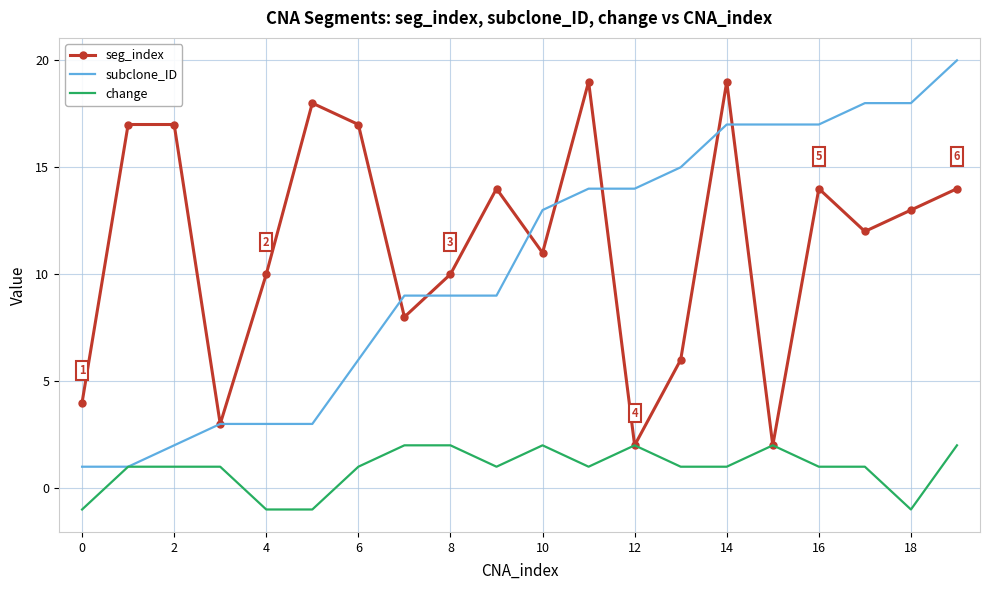

Which series has the largest range (max minus min)?

subclone_ID